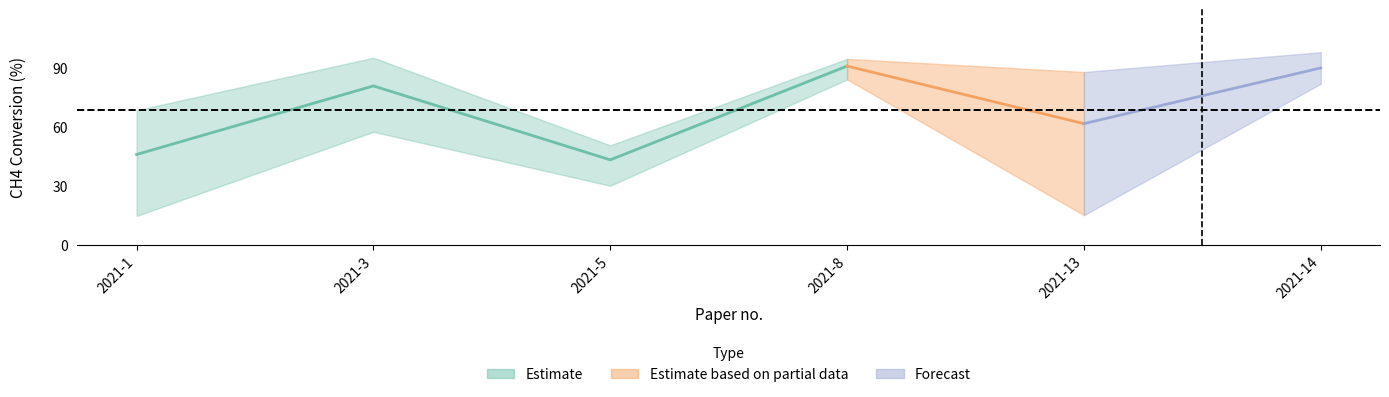

What is the value of the CH4 CONV. point at the 6th from the left?

90.1